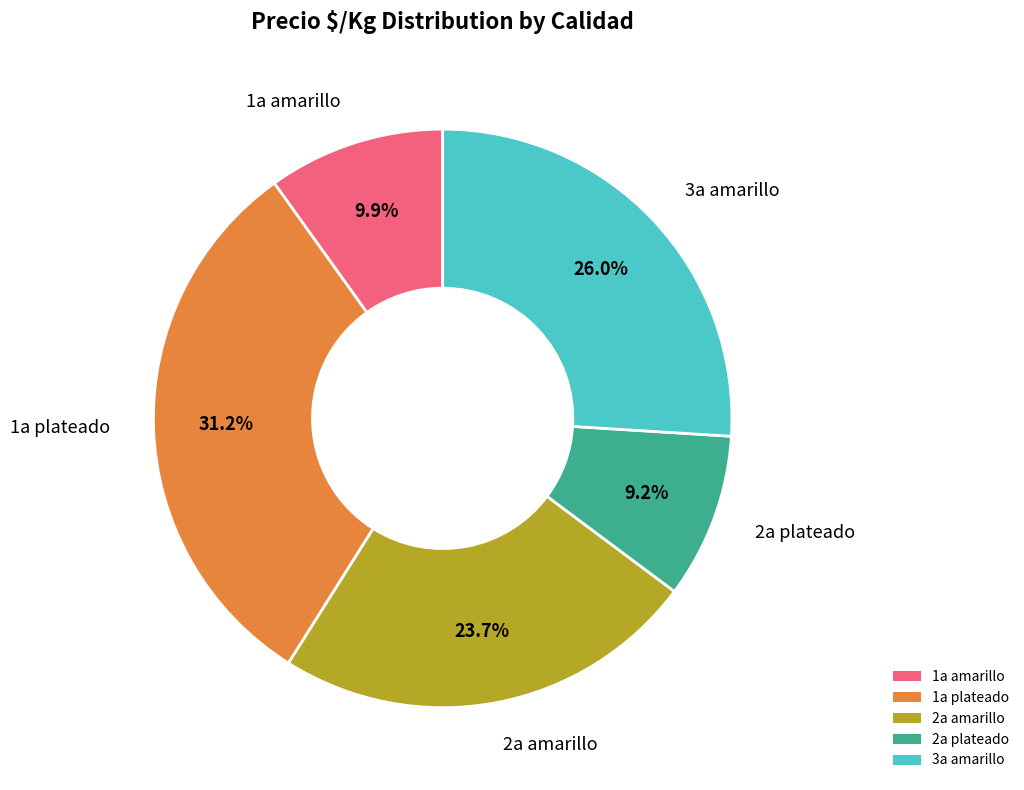

What percentage is the 3a amarillo slice, to the nearest percent?

26%